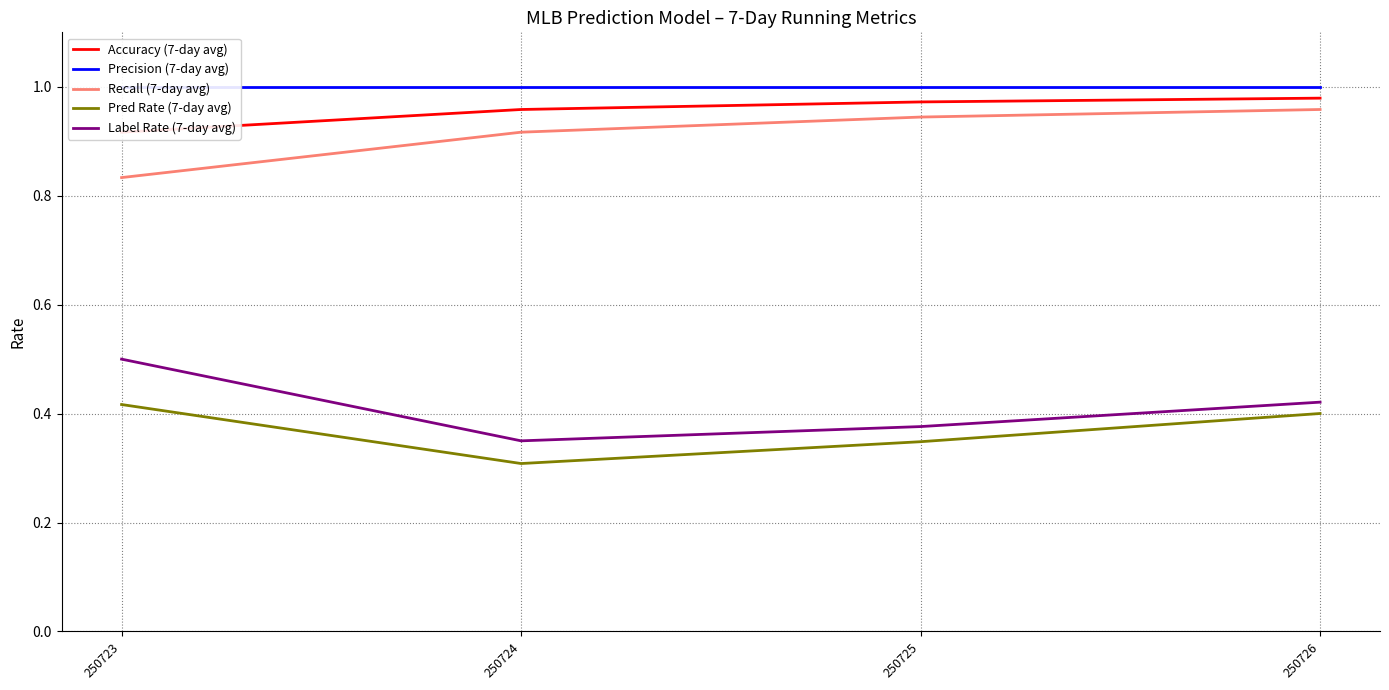

The value of Recall (7-day avg) at 250723 is 1.5. True or false?

False